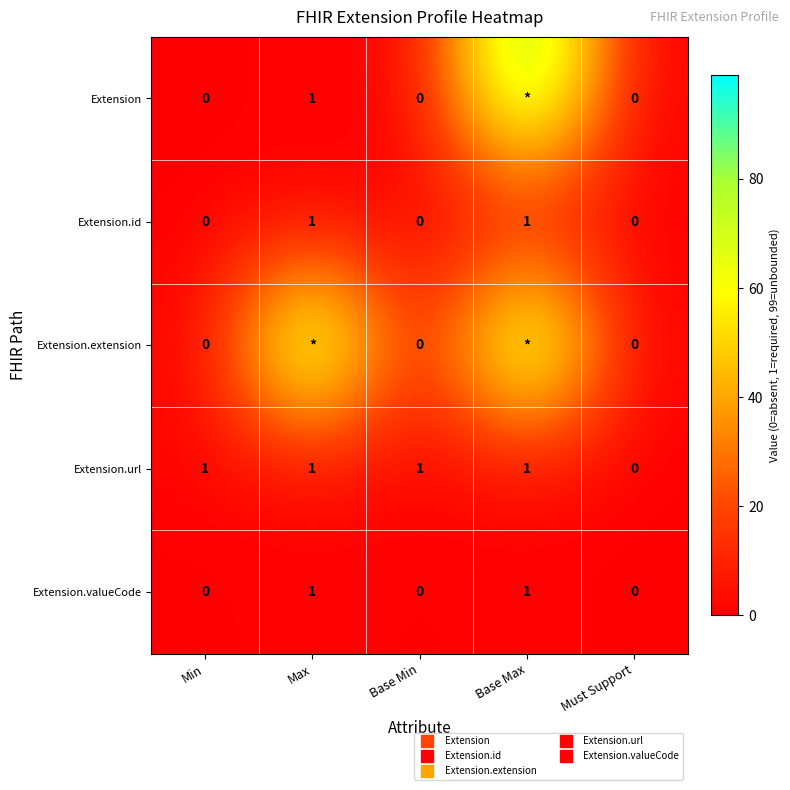

True or false: Extension.id has a value of 0 at Min.

False